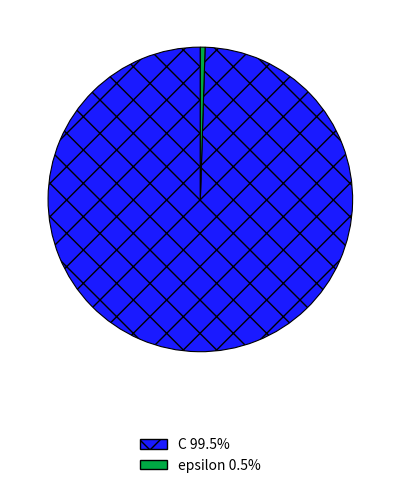

Between C and epsilon, which is larger?

C